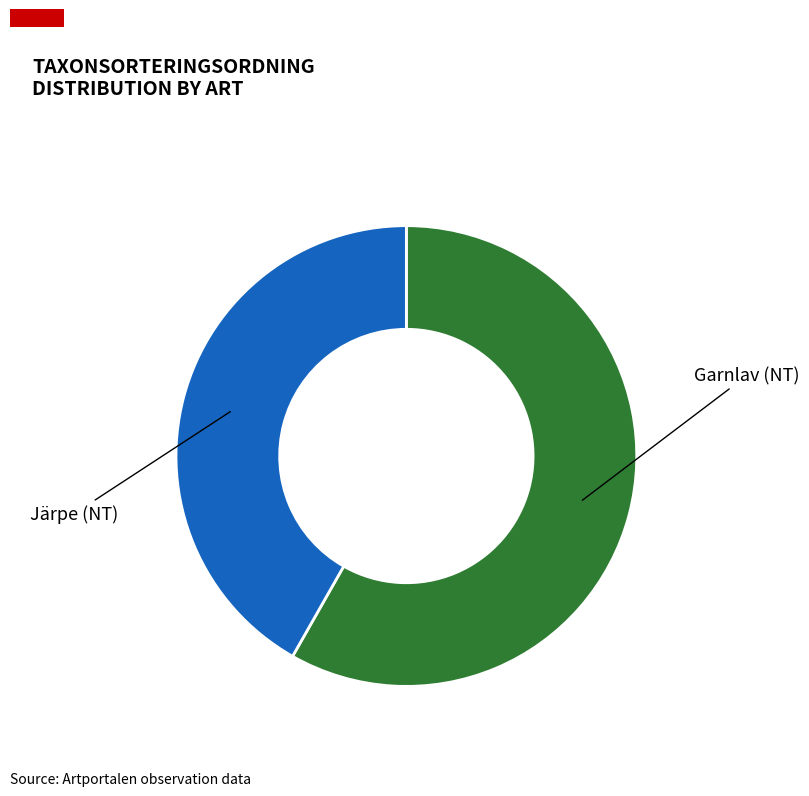

Is there a majority slice in this chart?

Yes